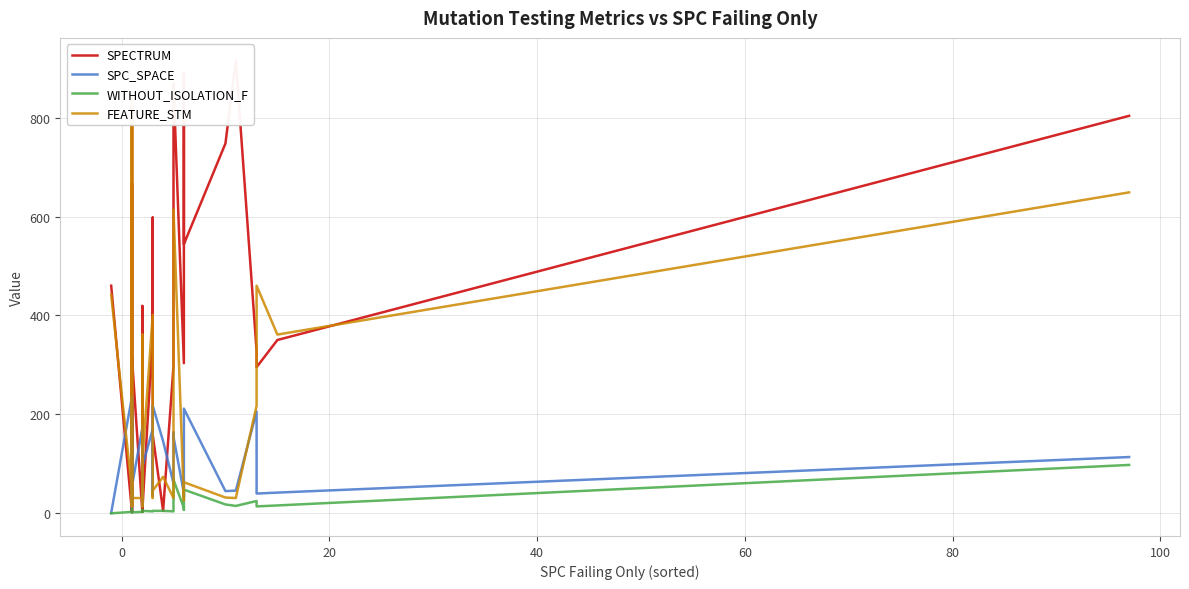

How many values in the WITHOUT_ISOLATION_F series exceed 3?

17